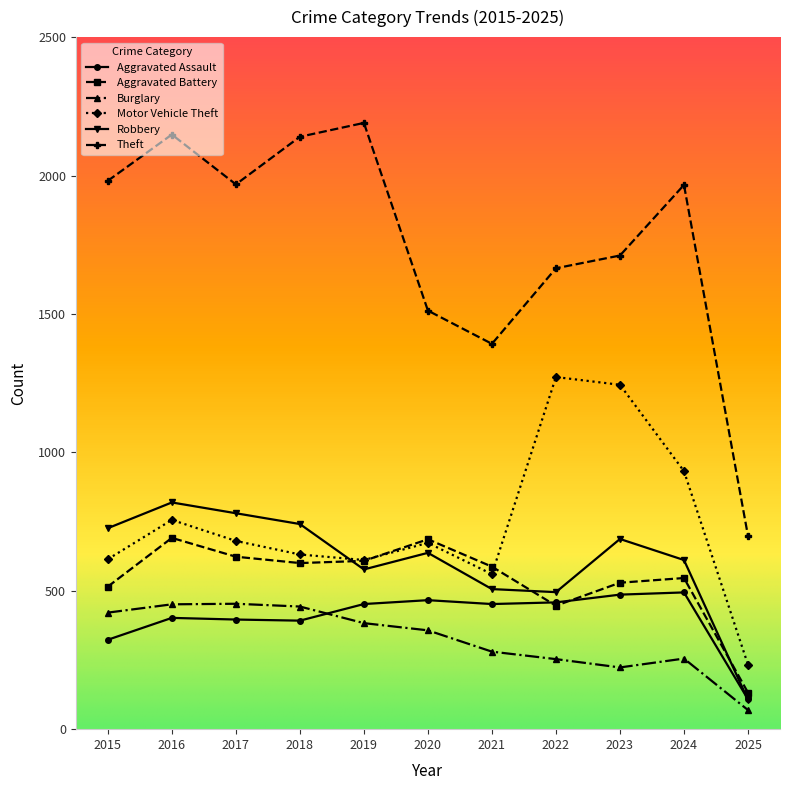

At which category is the sum across all series the highest?

2016